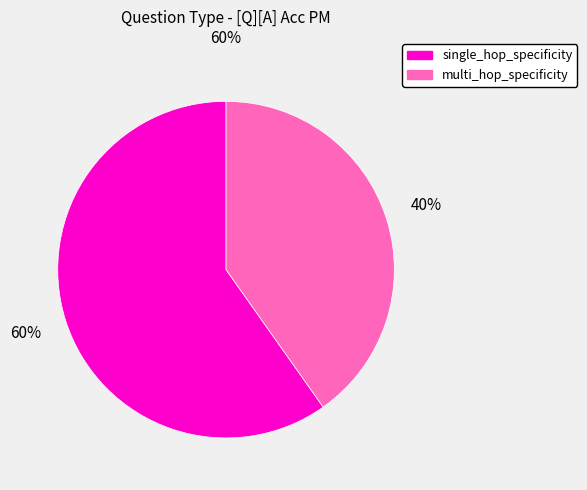

To the nearest percent, what is the difference between the single_hop_specificity and multi_hop_specificity slice percentages?

20%